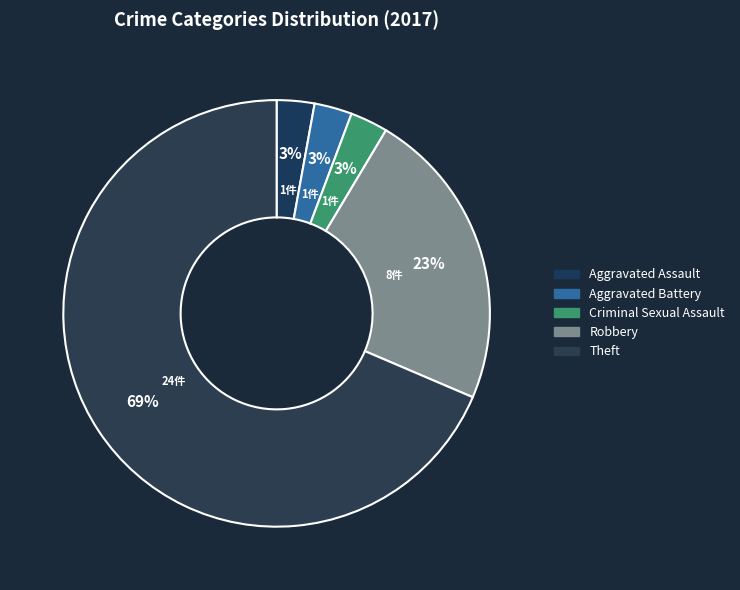

Count the number of slices in the pie.

5